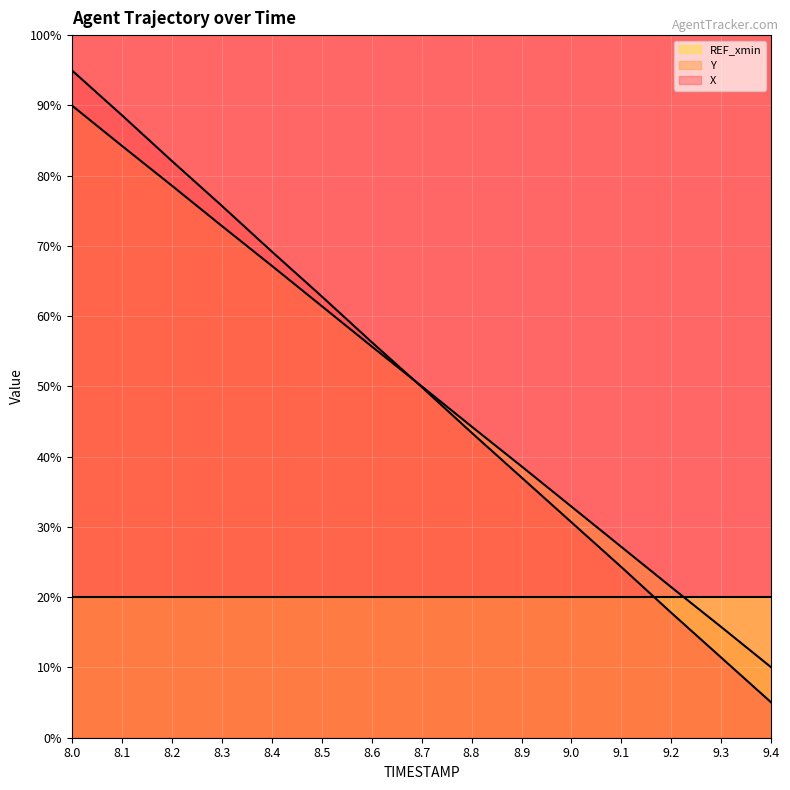

What is the label of the 8th point from the left?

8.7